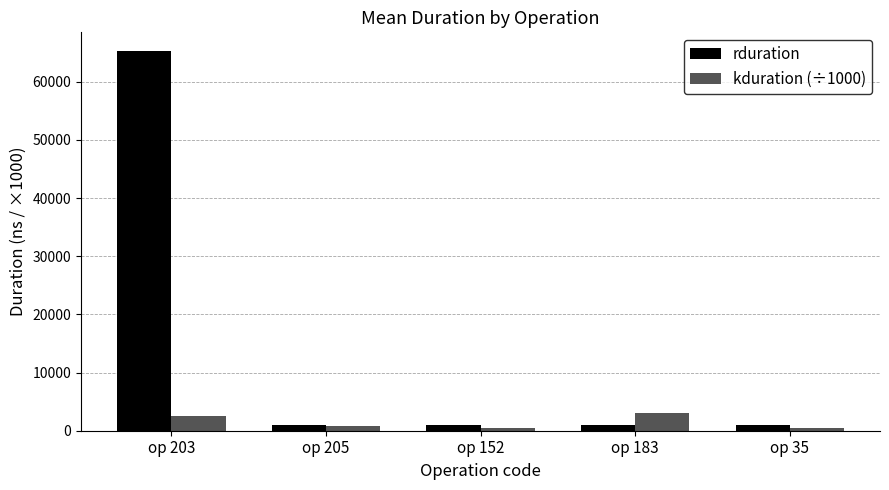

What is the total value across all series at op 35?

1459.8